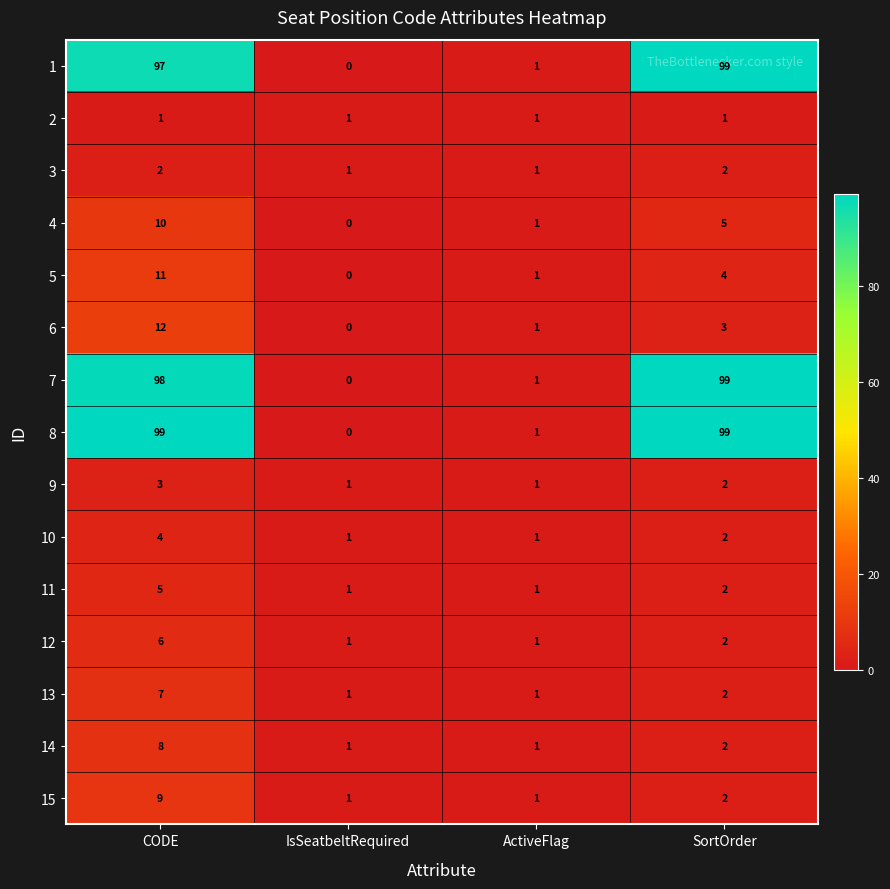

At which label does 9 first exceed 2?

CODE